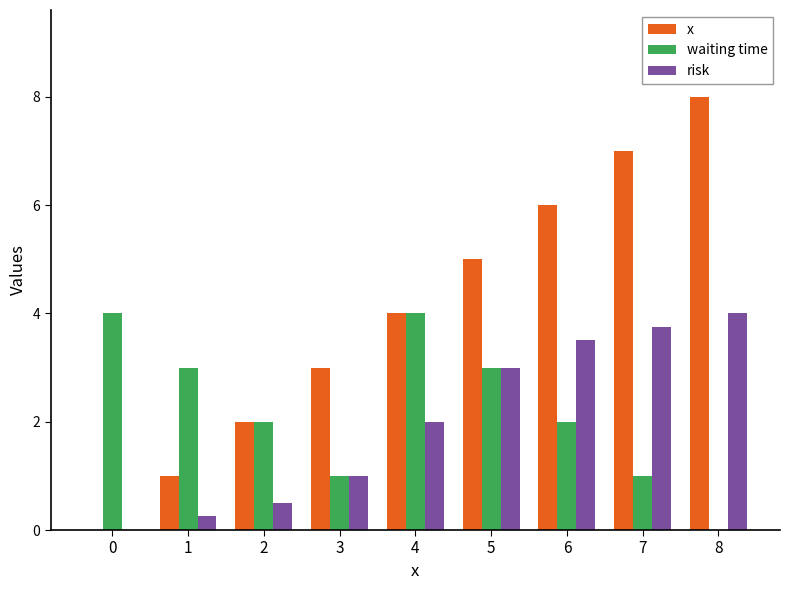

How many categories are shown in the chart?

9